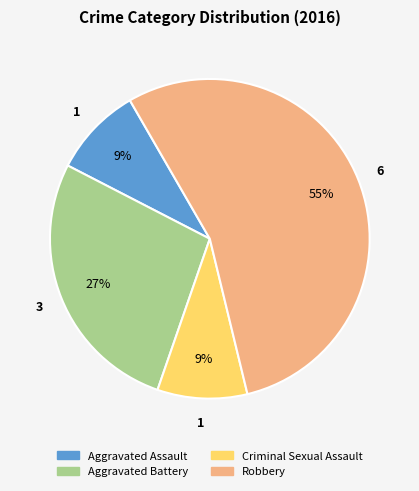

To the nearest percent, what percentage of the pie is Robbery?

55%